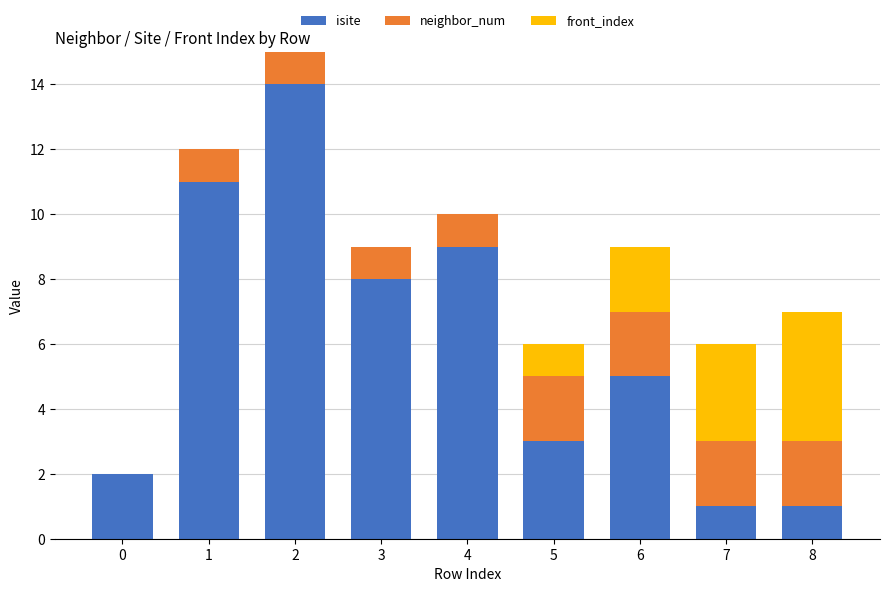

At which label is isite closest to 7?

3